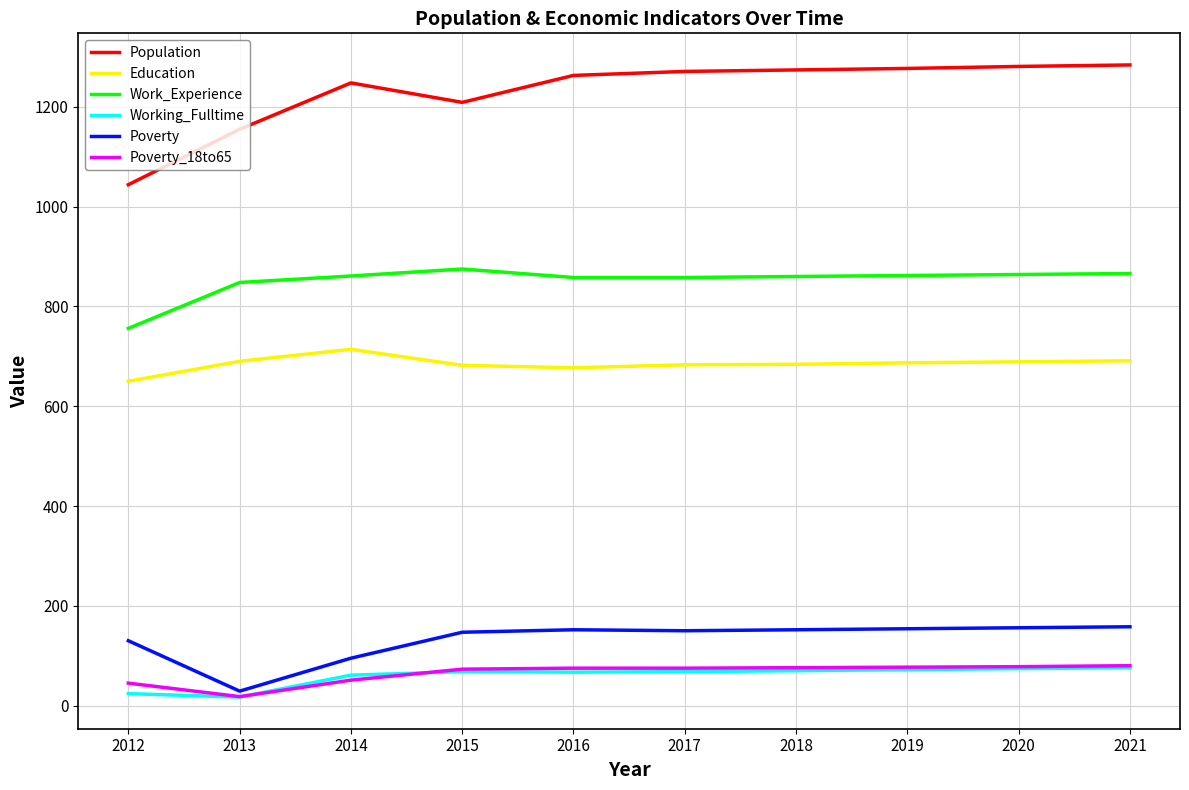

What is the maximum value shown in the chart?

1284